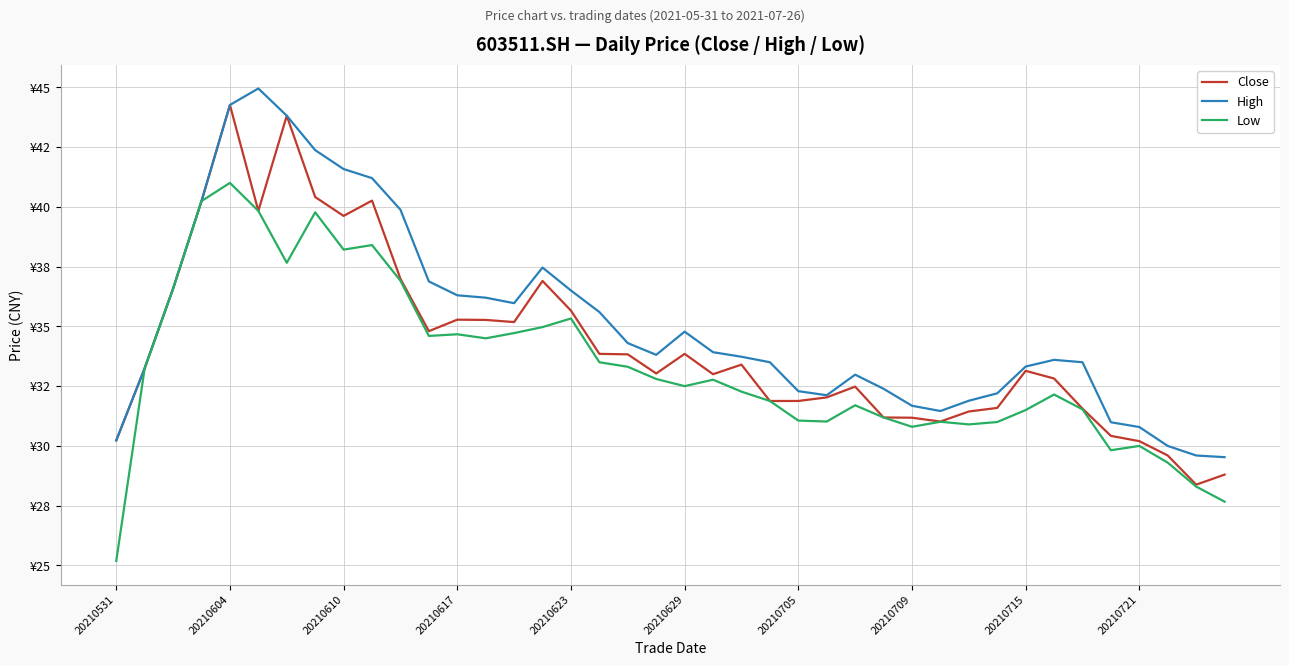

What is the difference between the second highest and minimum values in the Low series?

15.1